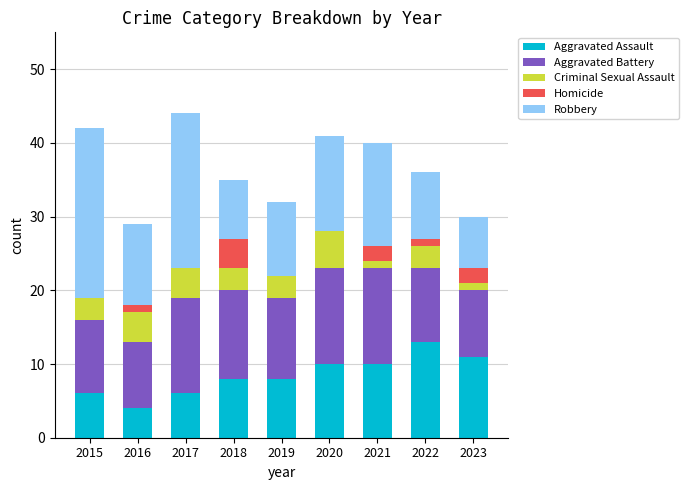

True or false: Aggravated Assault has a value of 10 at 2020.

True